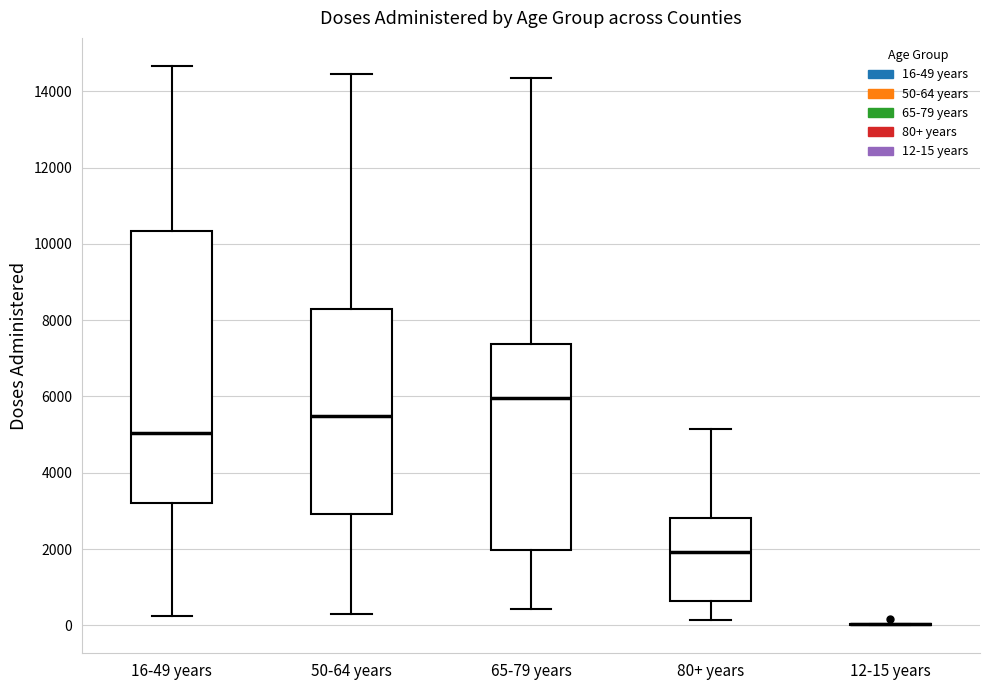

Reading left to right, read every box against the y-axis: the position of its median line, the range the box covers, and the ends of its whiskers. The values are not printed on the chart, so give them approximately, as read against the axis.

16-49 years: median 5000, box 3200 to 10400, whiskers 200 to 14600
50-64 years: median 5400, box 3000 to 8400, whiskers 200 to 14400
65-79 years: median 6000, box 2000 to 7400, whiskers 400 to 14400
80+ years: median 2000, box 600 to 2800, whiskers 200 to 5200
12-15 years: box collapsed to a line at 0, whiskers 0 to 0